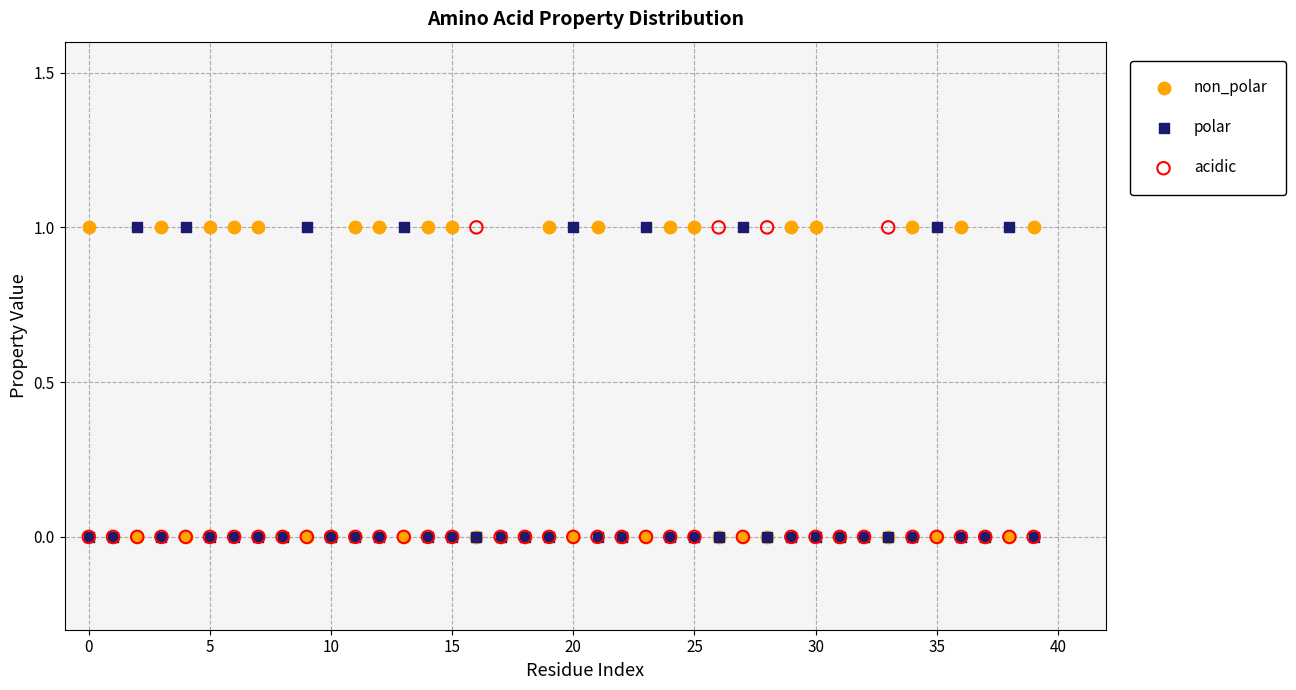

What are all the series names shown in the legend?

non_polar, polar, acidic